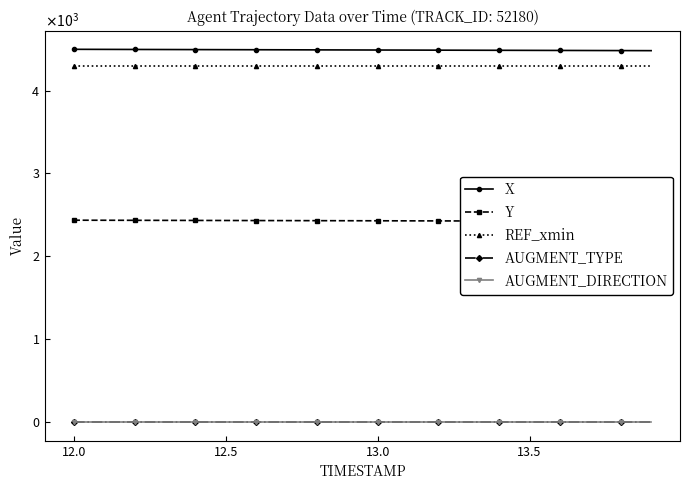

Is the value of Y at 13.0 greater than the value of AUGMENT_DIRECTION at 19?

Yes